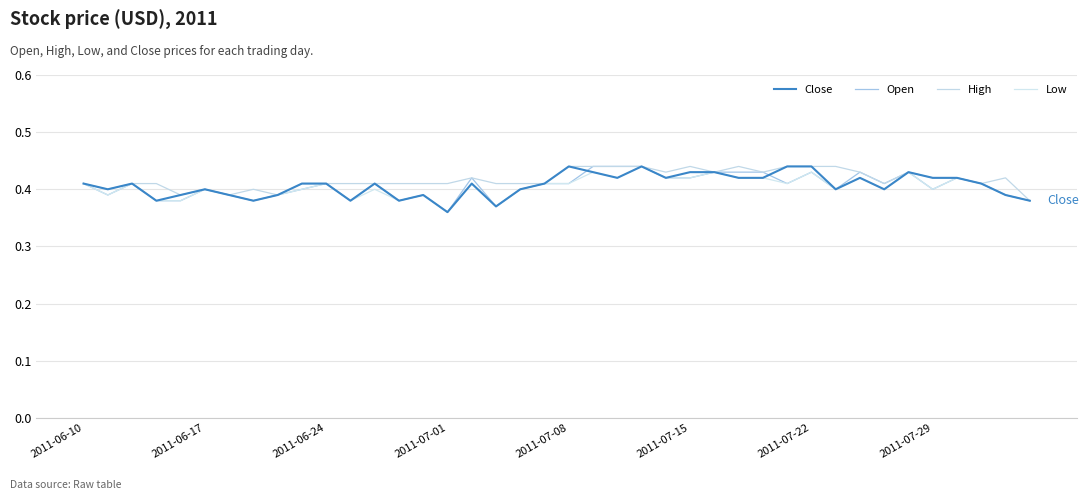

True or false: High has more than 1 points higher than both neighbors.

True